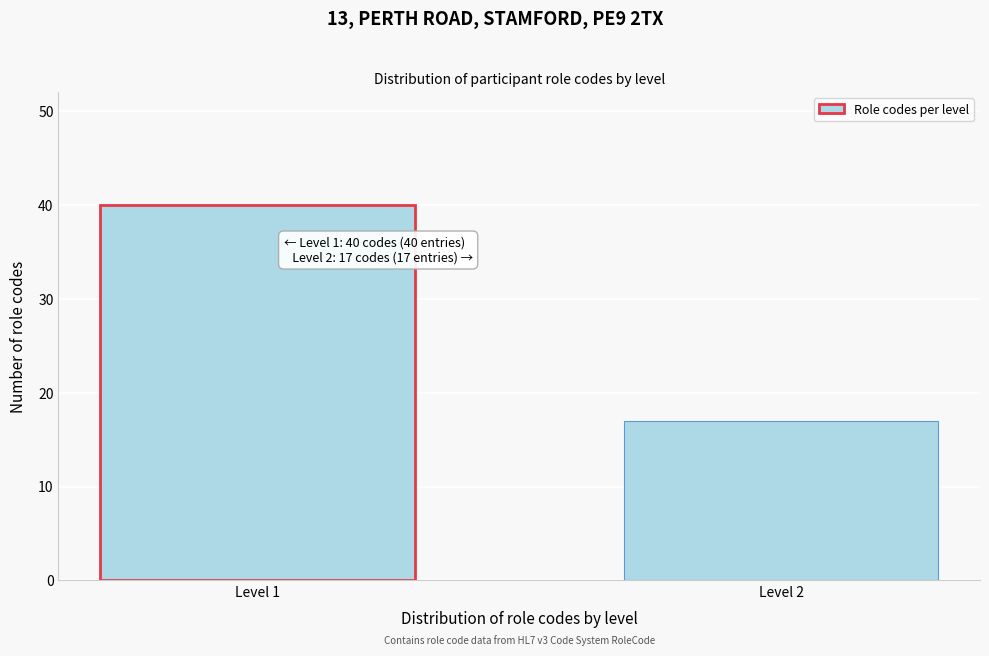

Reading left to right, extract all data points from this chart.

40	17